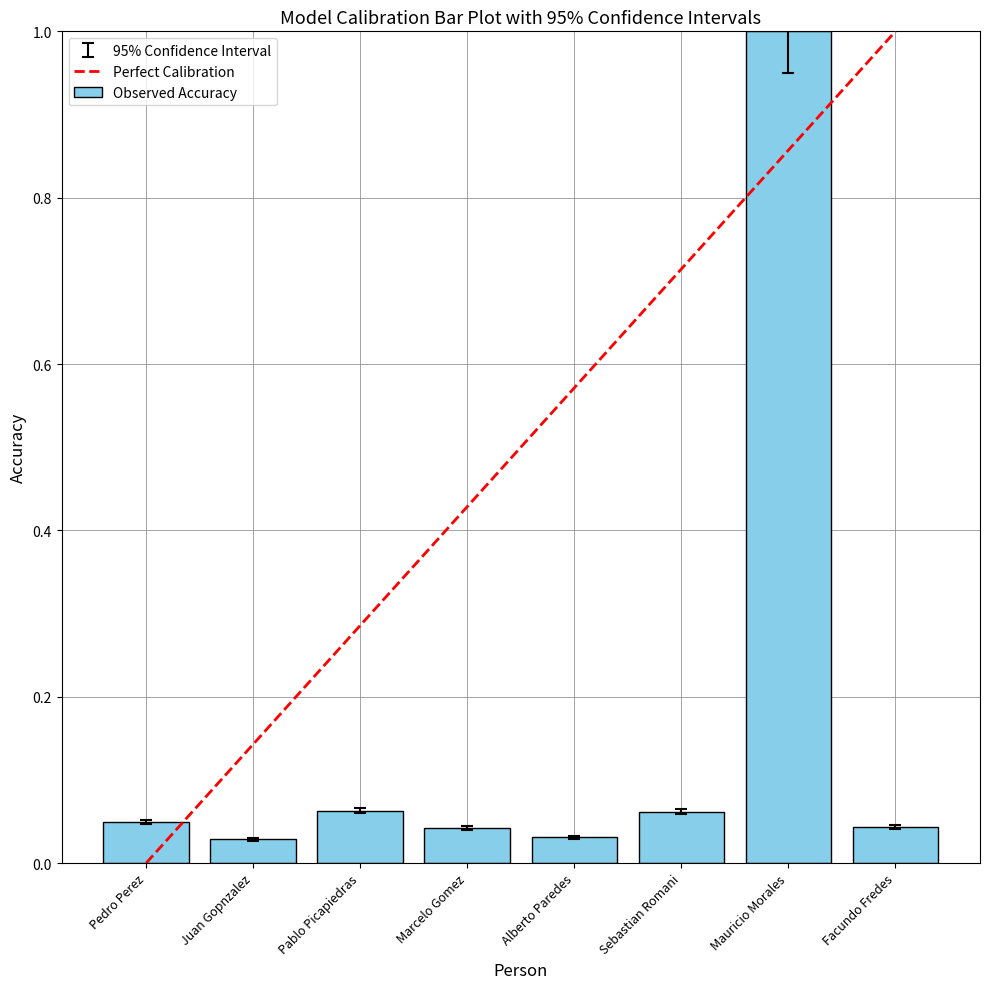

Which label corresponds to the smallest value in the chart?

Juan Gopnzalez